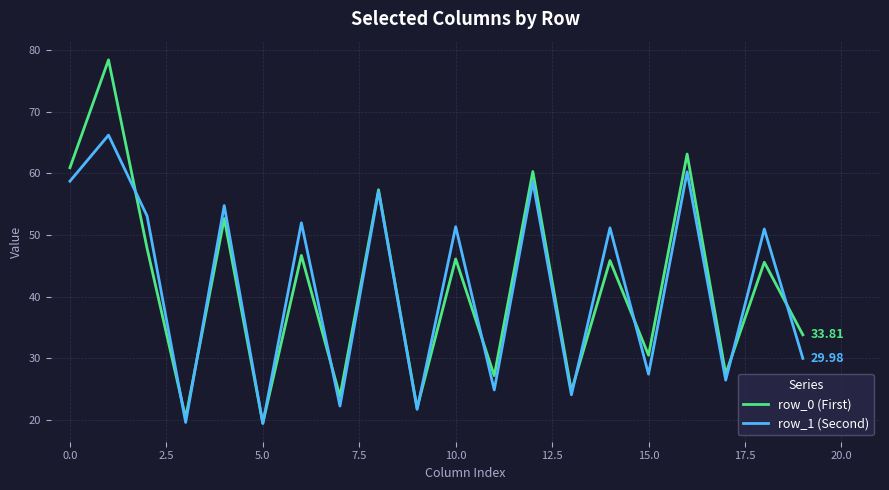

What are all the series names shown in the legend?

row_0 (First), row_1 (Second)